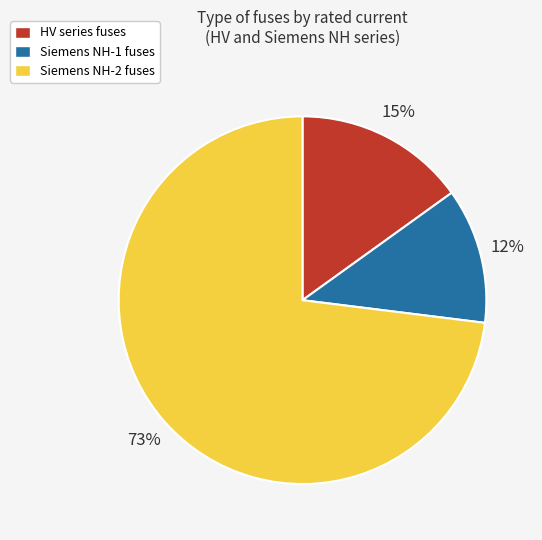

What is the largest slice in the pie chart?

Siemens NH-2 fuses